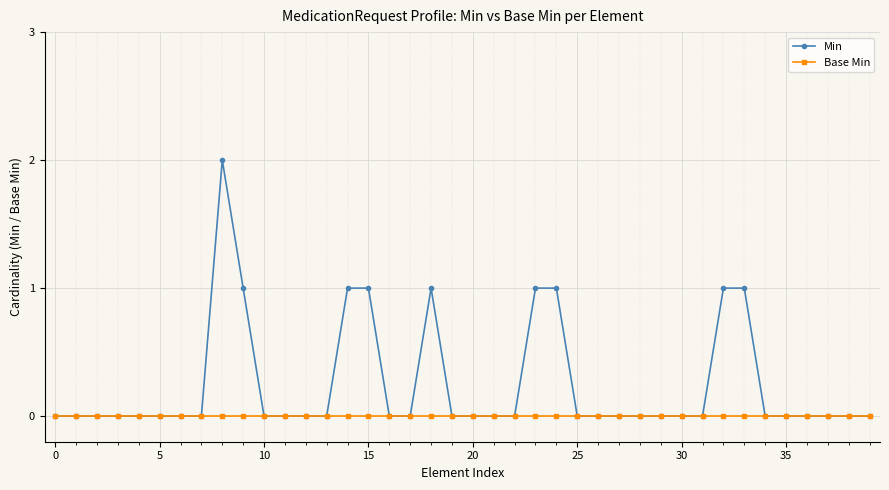

List the series in order of their peak value, lowest first.

Base Min, Min